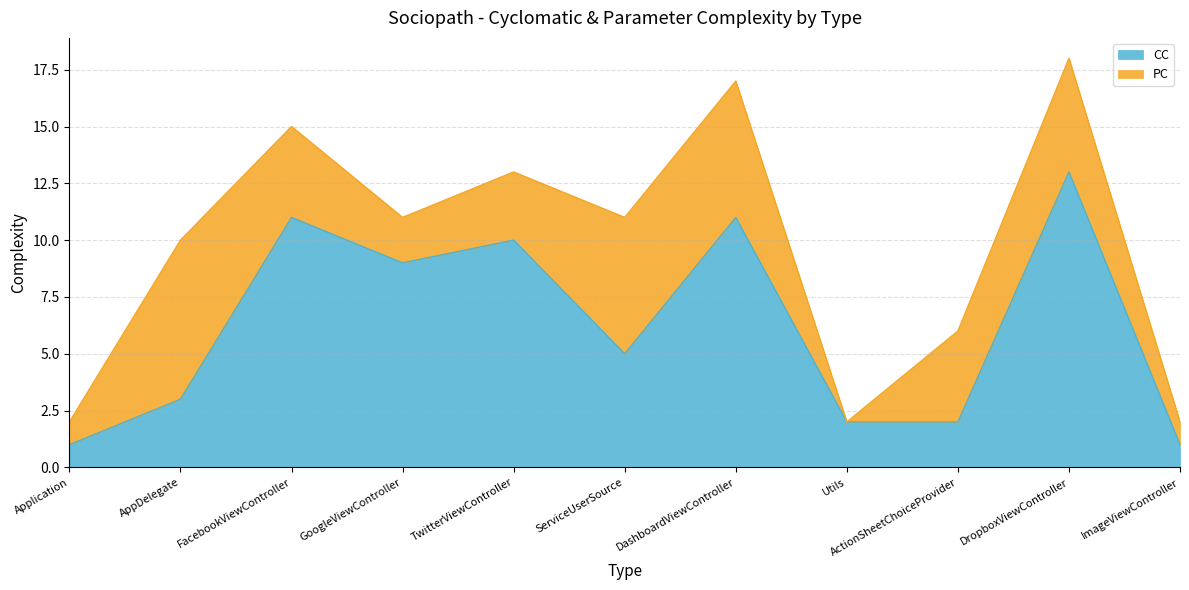

How many categories are shown in the chart?

11